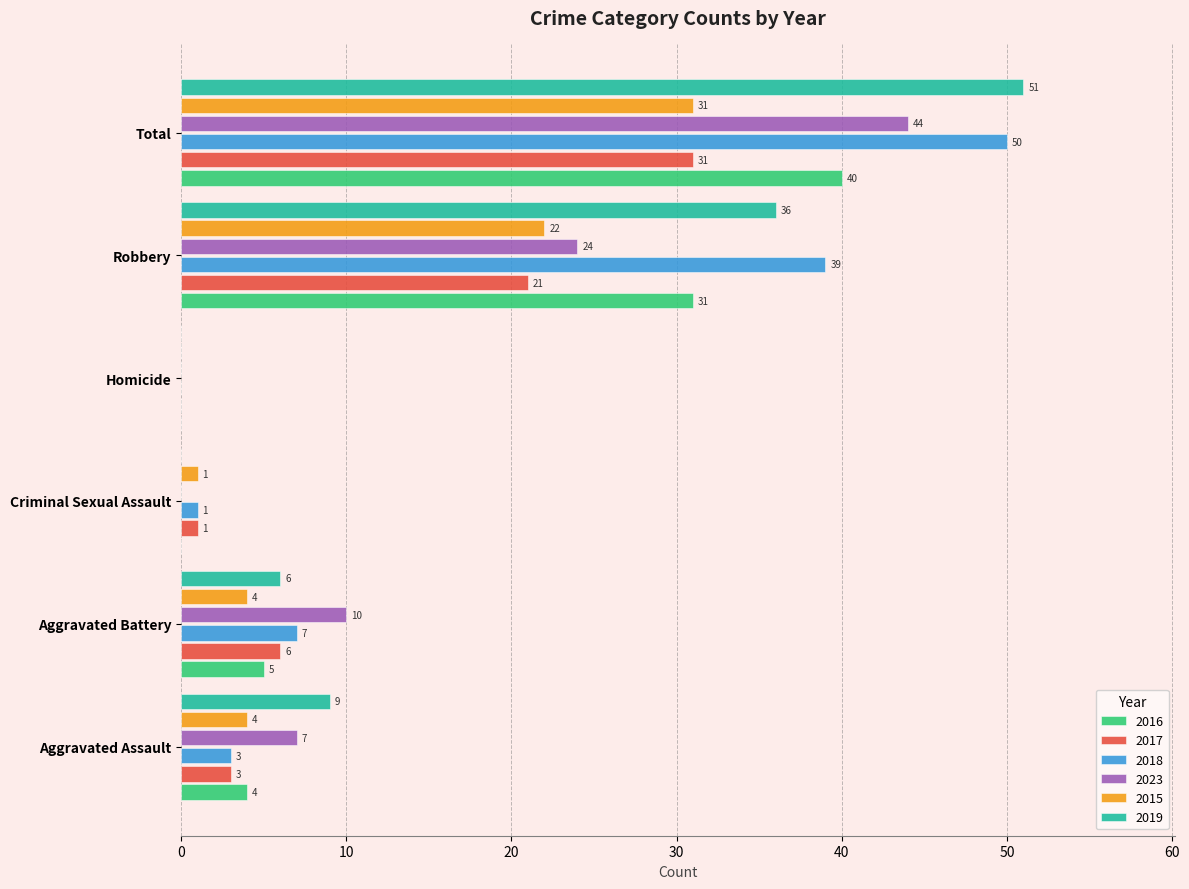

The 2019 series shows 0 at Homicide. True or false?

True